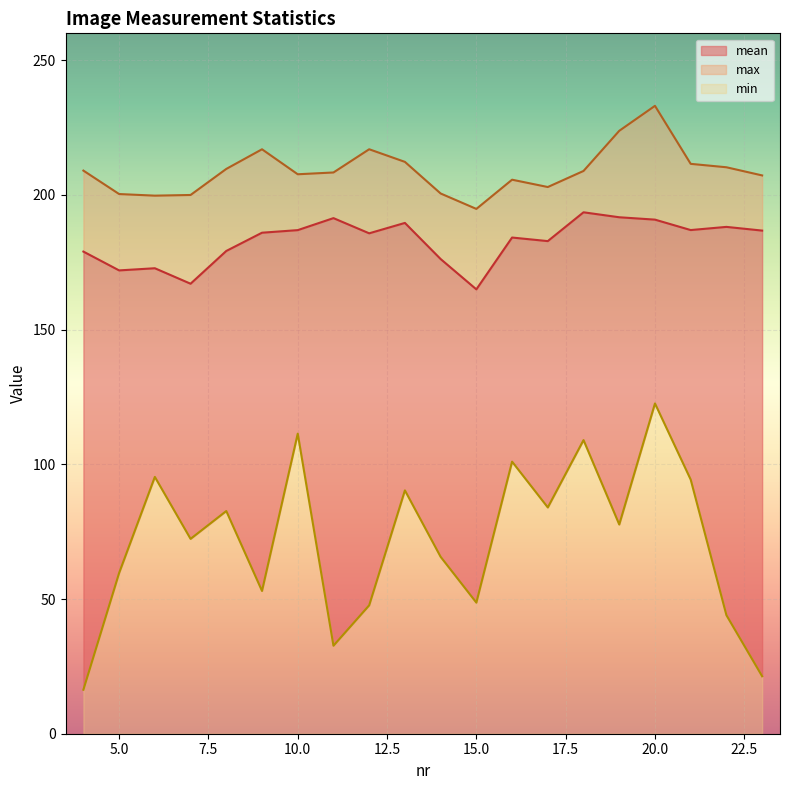

What is the total value across all series at 10.0?

207.7